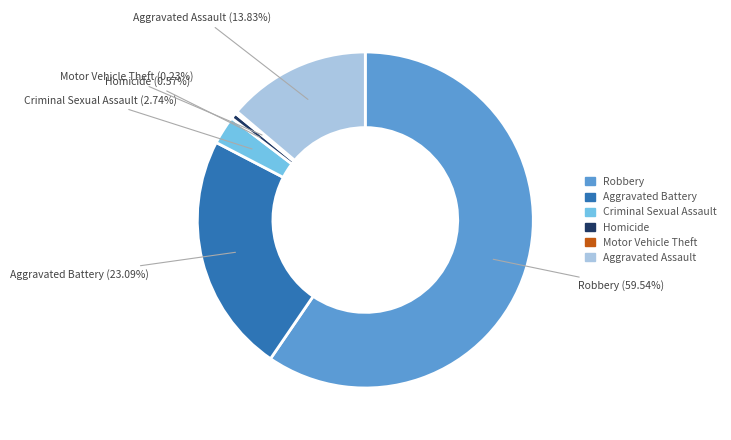

Combined, what portion of the pie is Robbery and Aggravated Battery?

82.6%